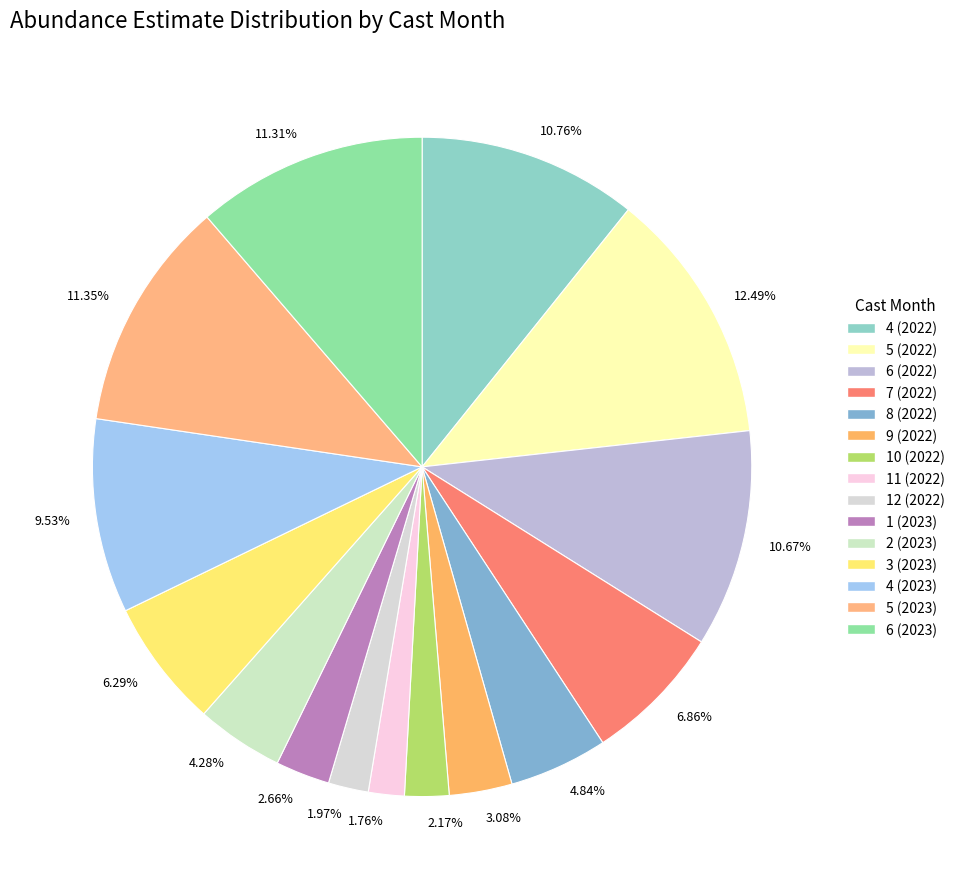

Is the sum of 1.97% and 4.28% greater than half?

No